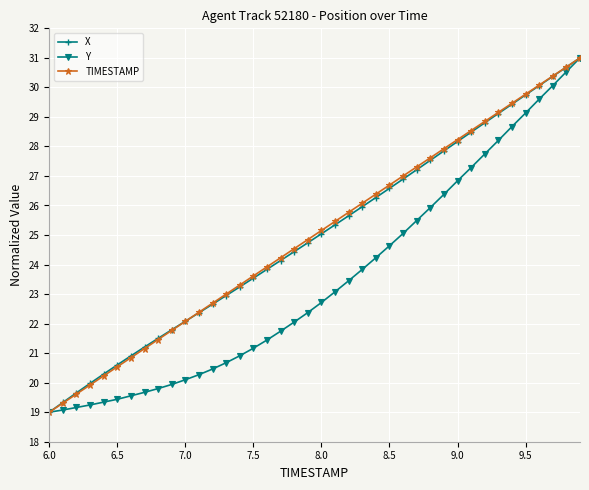

What is the maximum value for Y?

31.0